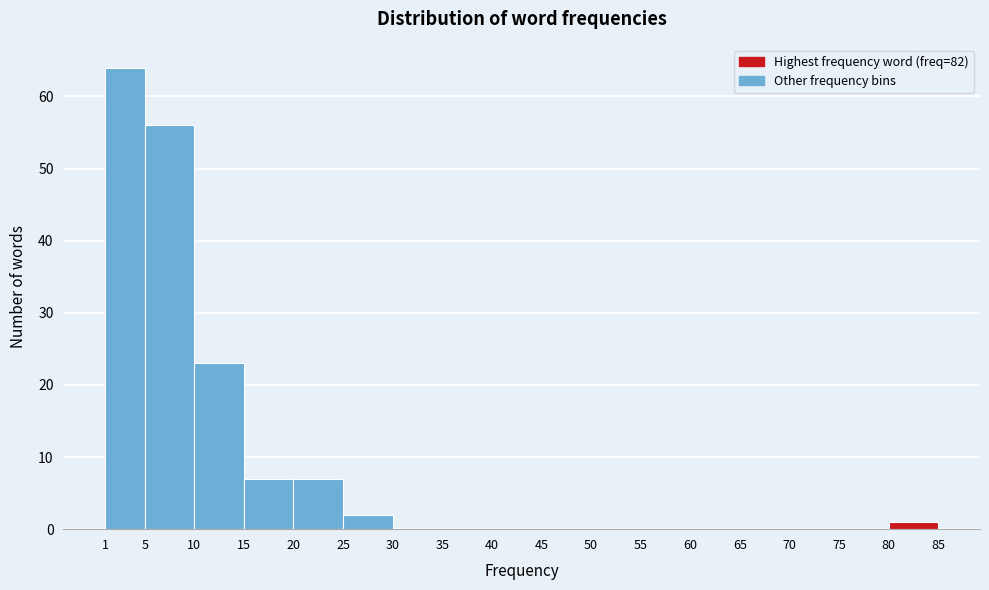

Reading left to right, transcribe this chart: for each bar, give the range it covers on the x-axis and its height. The values are not printed on the chart, so give them approximately, as read against the axis.

1 to 5: 64
5 to 10: 56
10 to 15: 23
15 to 20: 7
20 to 25: 7
25 to 30: 2
30 to 35: 0
35 to 40: 0
40 to 45: 0
45 to 50: 0
50 to 55: 0
55 to 60: 0
60 to 65: 0
65 to 70: 0
70 to 75: 0
75 to 80: 0
80 to 85: 1